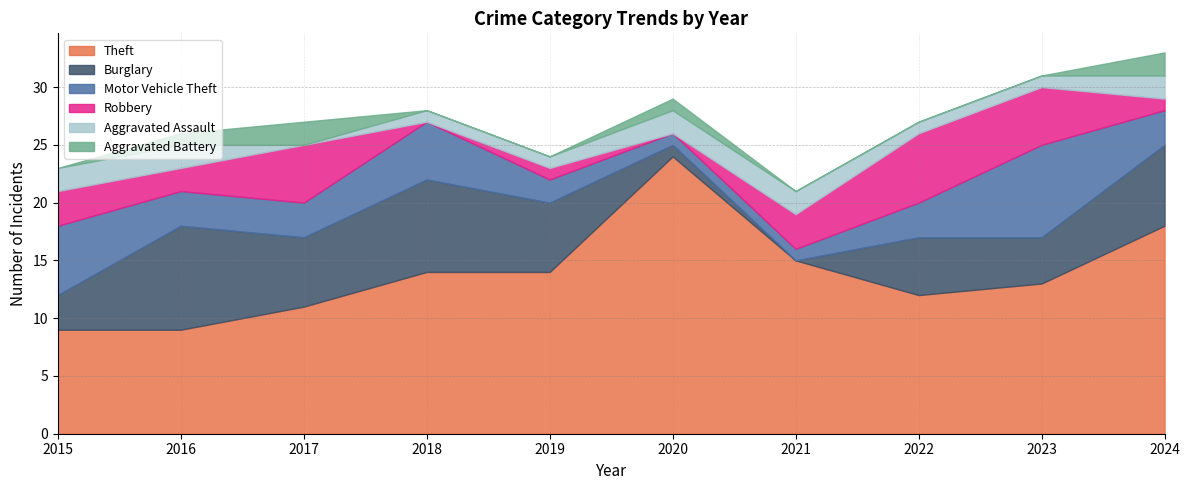

Count the number of data series in this chart.

6